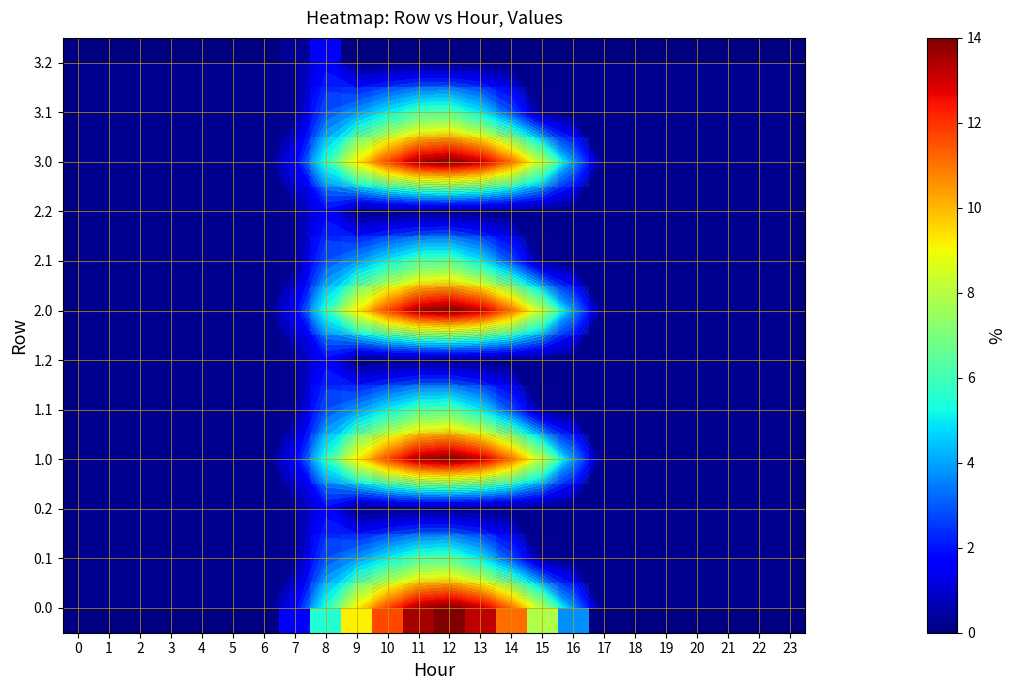

What is the greatest value displayed?

14.0